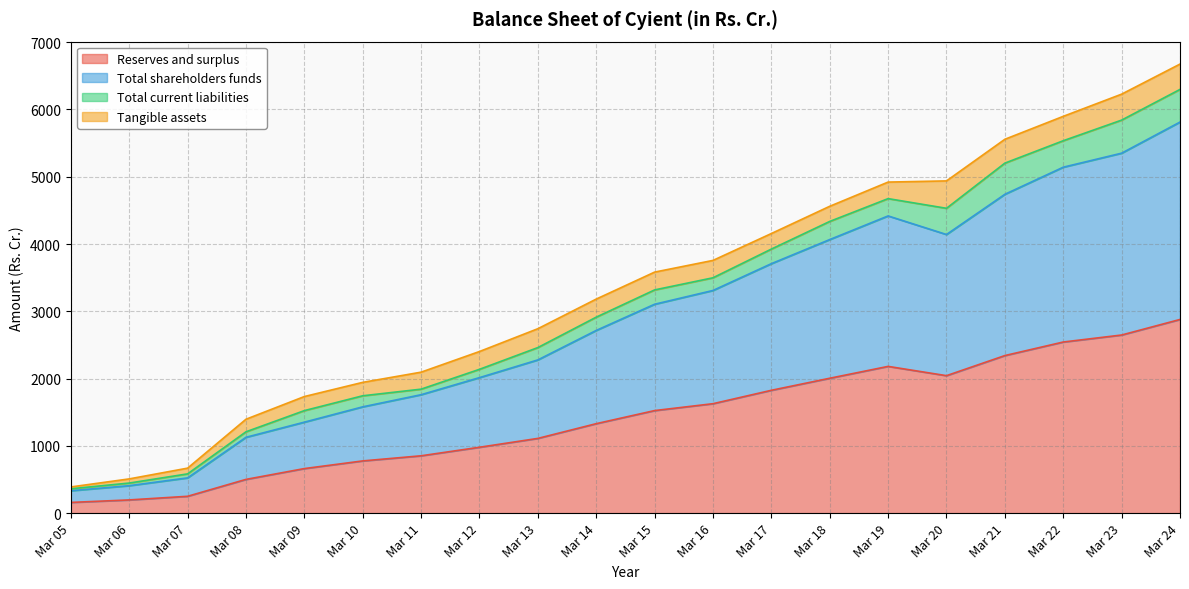

The value of Reserves and surplus at Mar 16 is 2668.2. True or false?

False